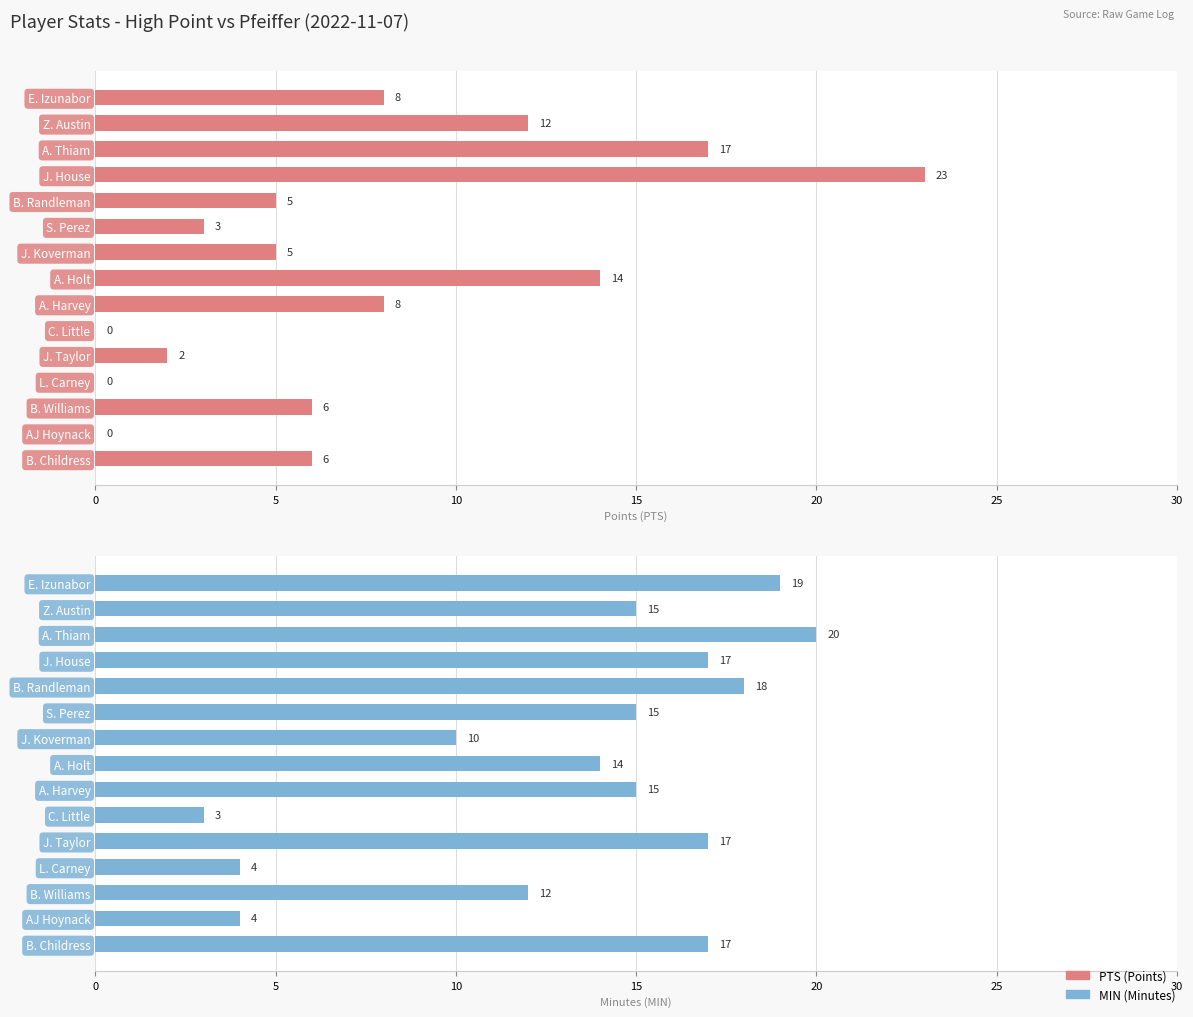

What are all the series names shown in the legend?

PTS, MIN